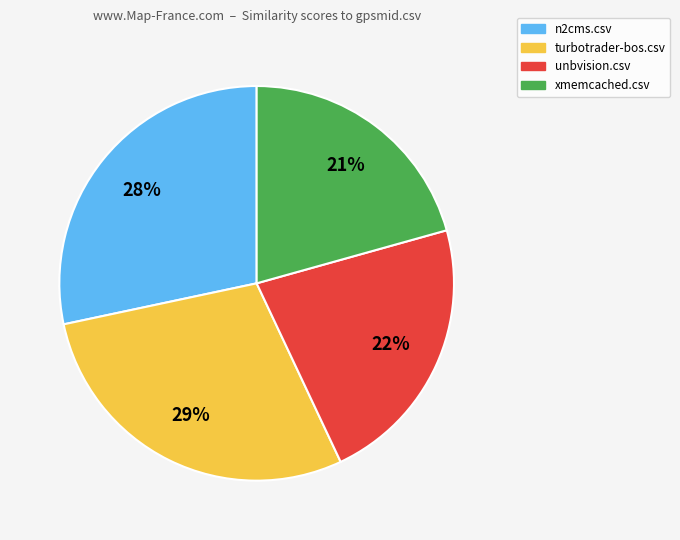

Is there any slice that represents more than half of the pie?

No